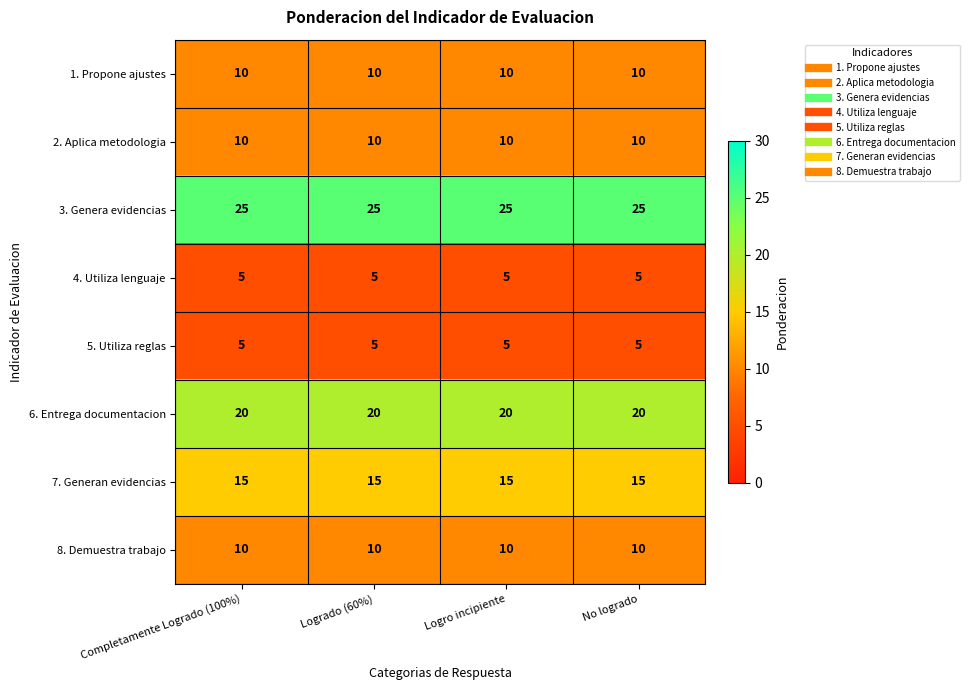

The value of 8. Demuestra trabajo at Completamente Logrado (100%) is 10. True or false?

True